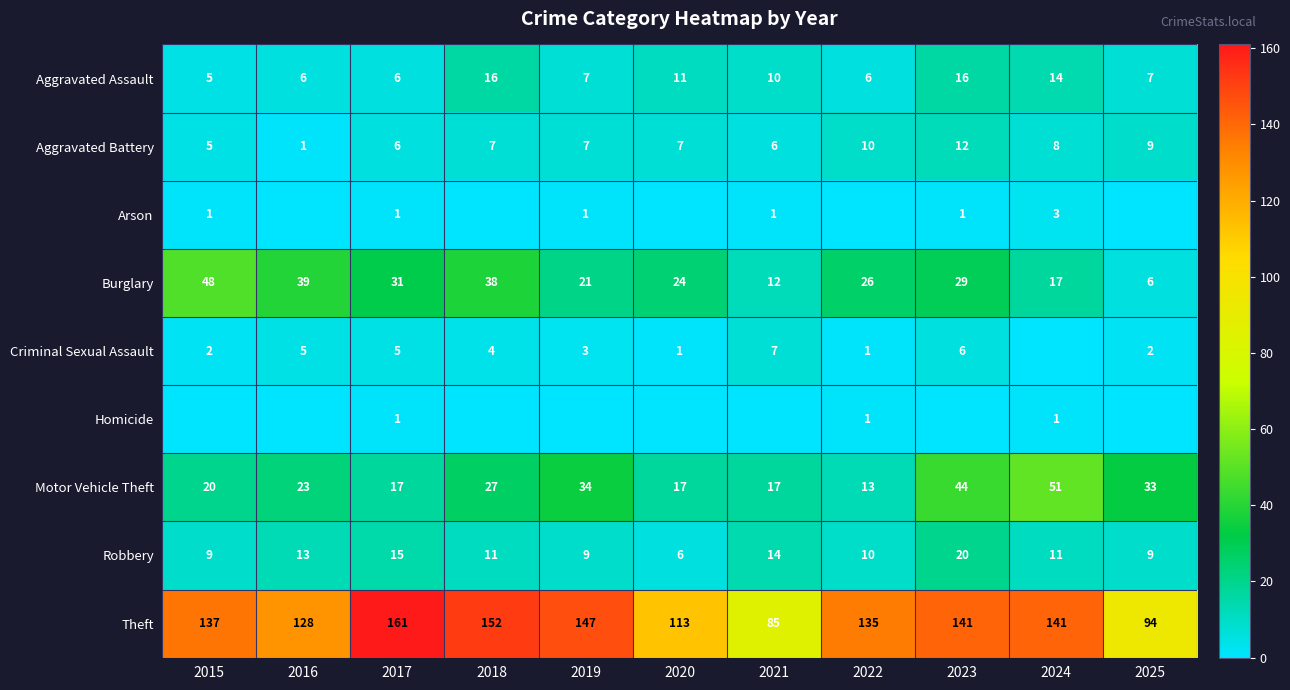

Read the Aggravated Battery value at 2021, to the nearest 10.

10